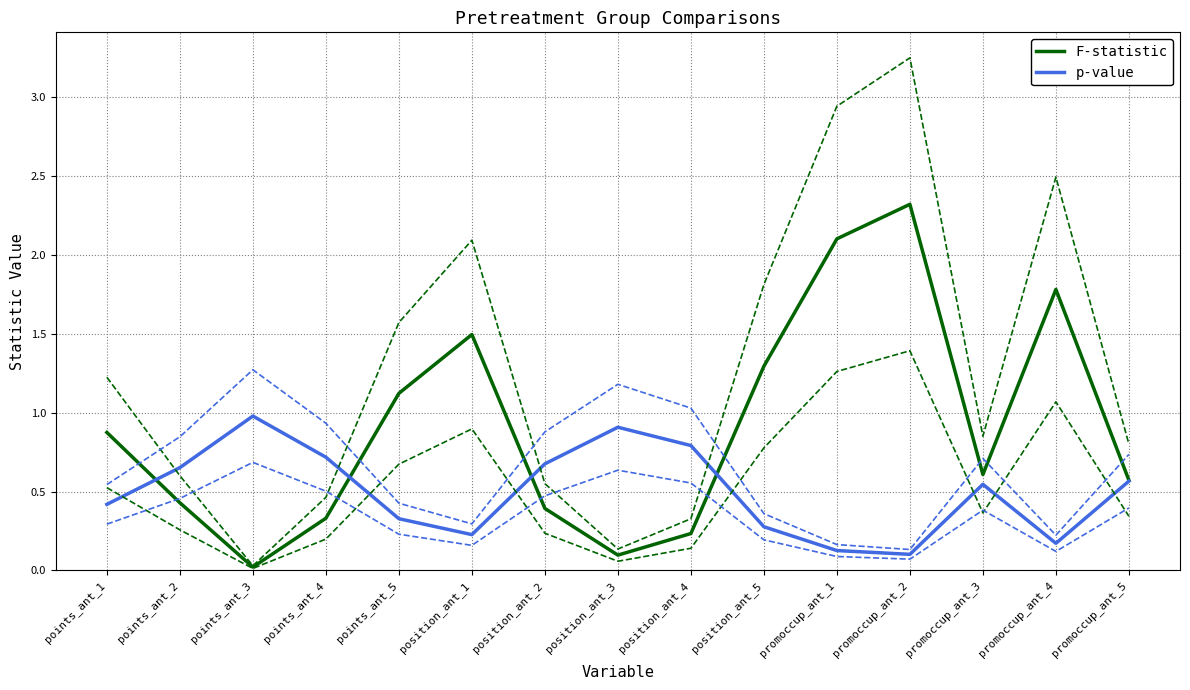

True or false: p-value has more than 0 interior local peaks.

True